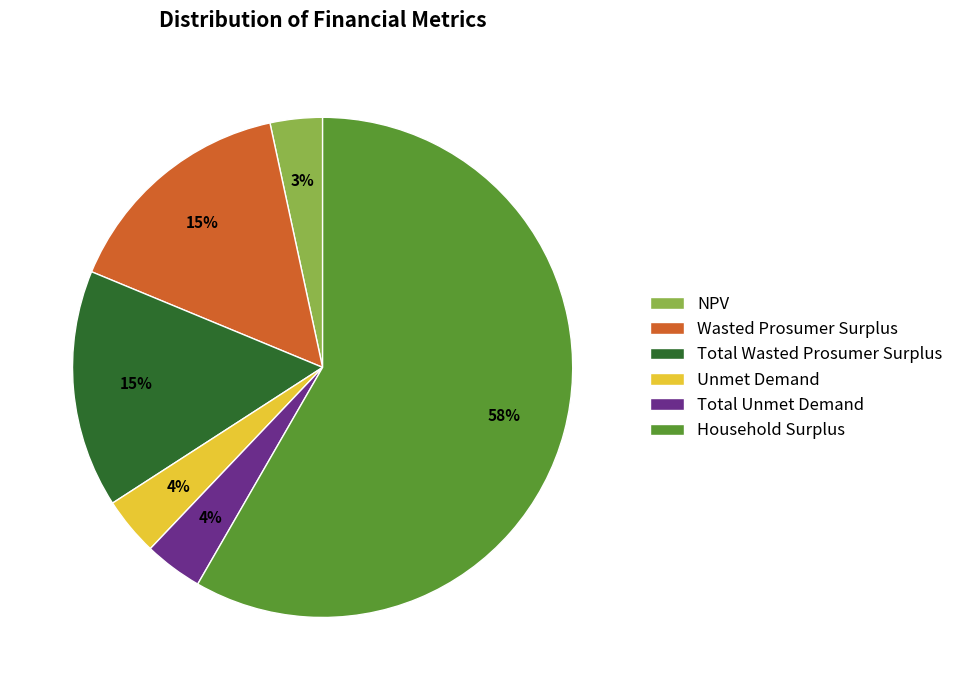

Does Wasted Prosumer Surplus represent more than half of the total?

No